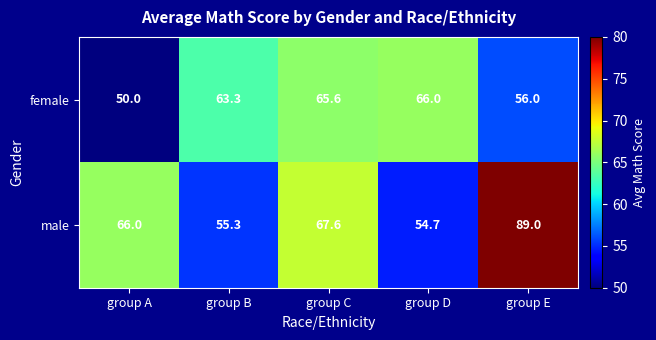

What is the sum of all male values?

332.6